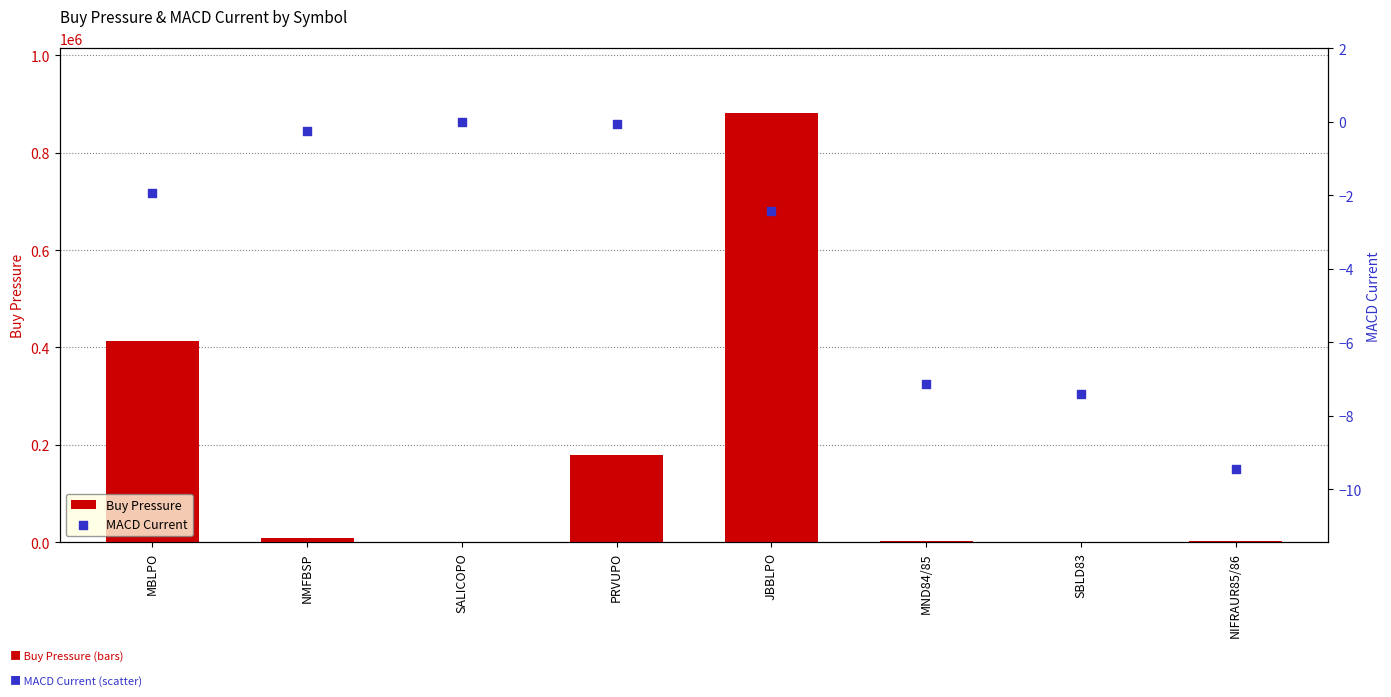

At which category is the sum across all series the highest?

JBBLPO